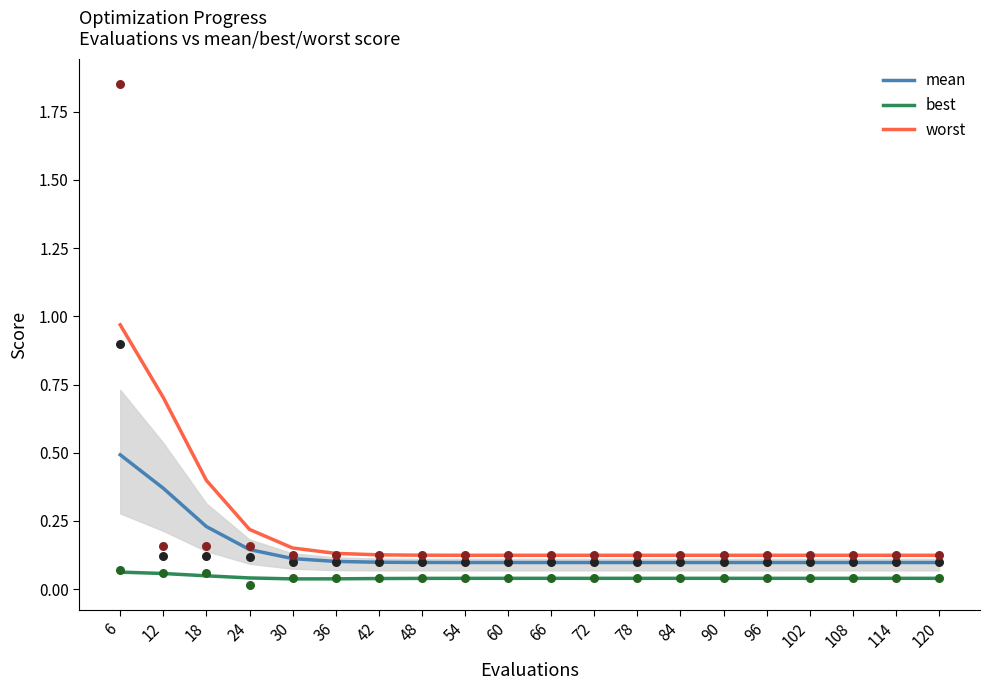

What is the total value across all series at 90?

0.3